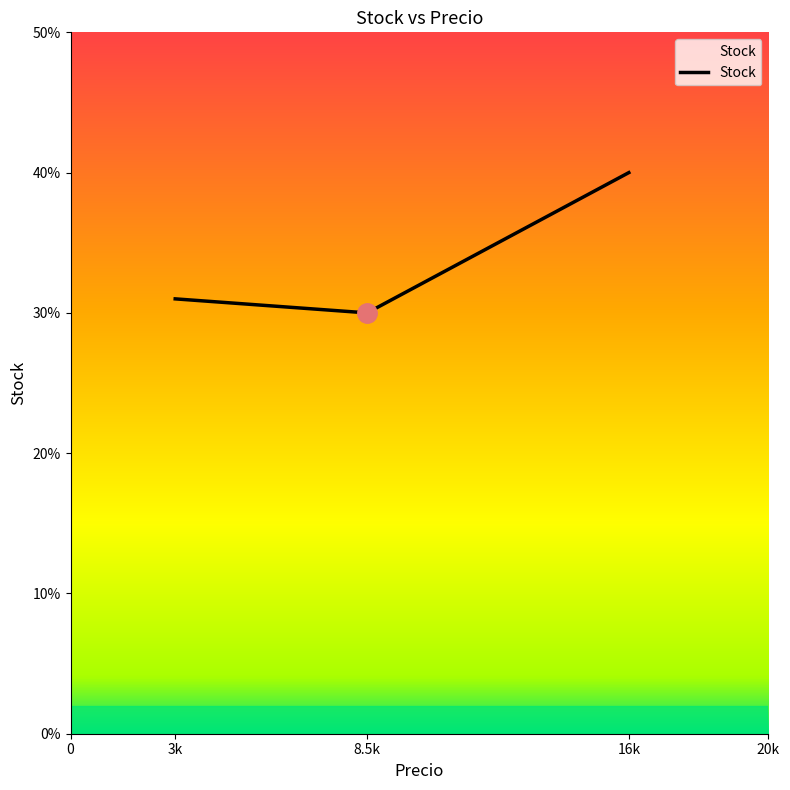

Count the number of categories in the chart.

3